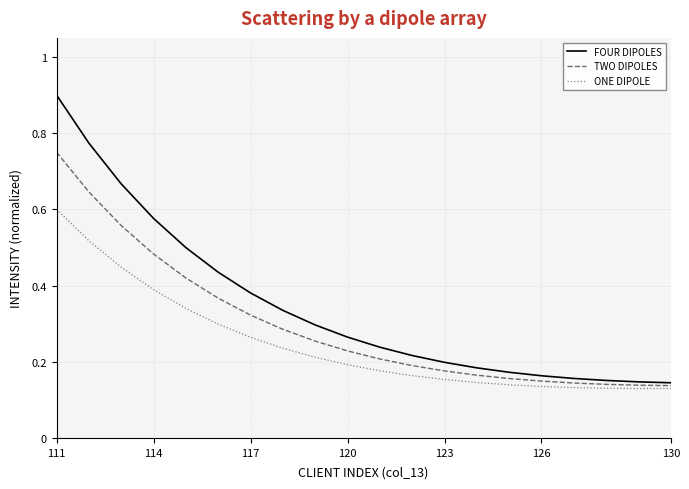

True or false: ONE DIPOLE and FOUR DIPOLES intersect in this chart.

False